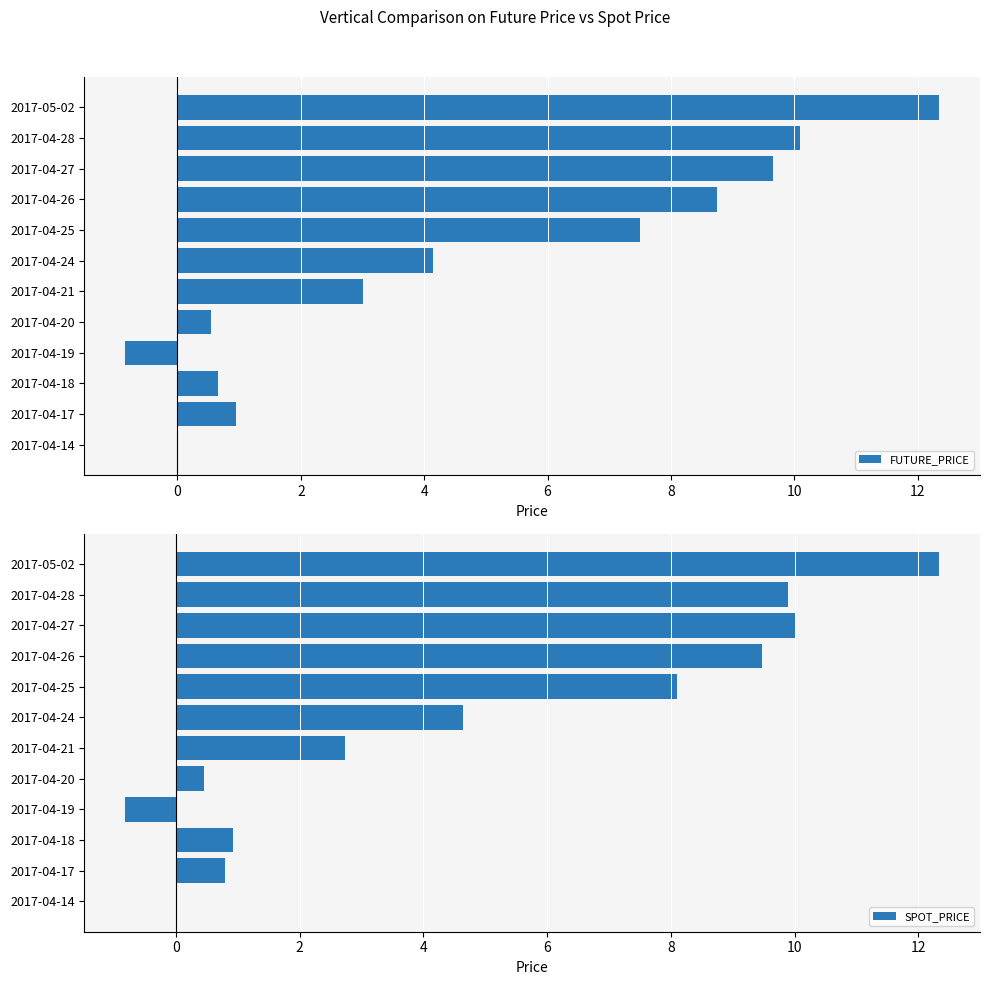

What is the sum of all FUTURE_PRICE values?

56.8